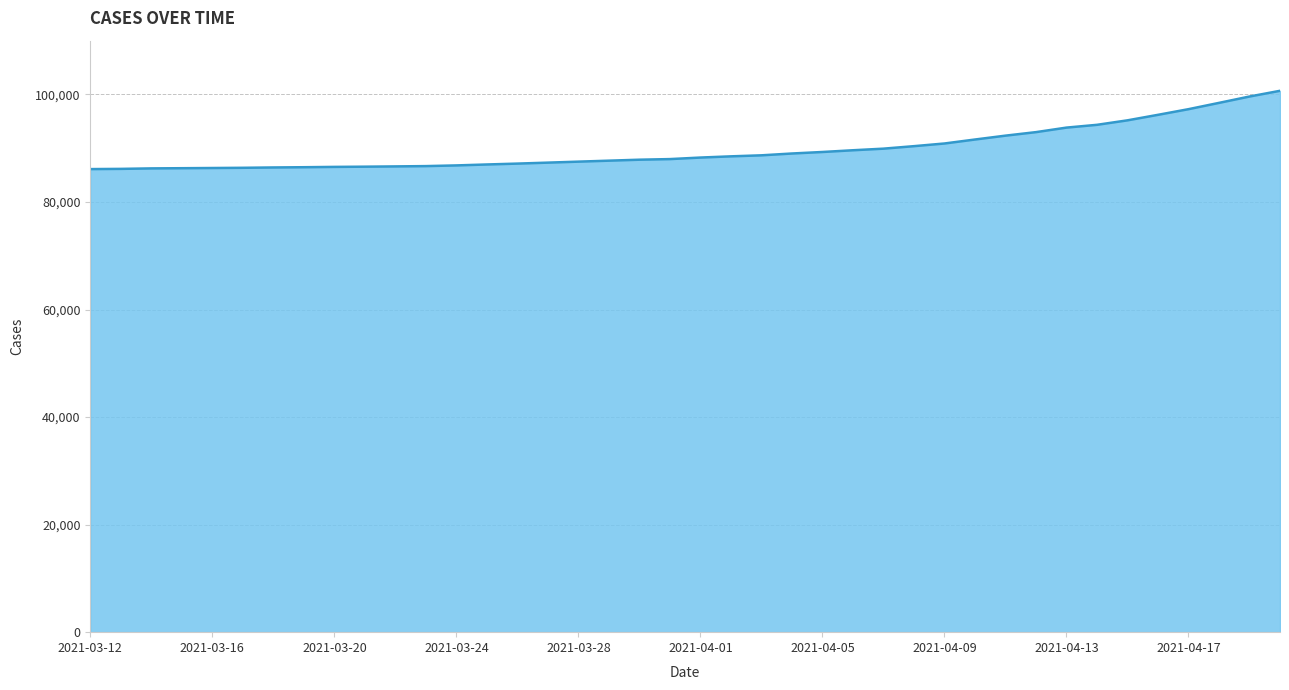

What is the greatest value displayed?

100676